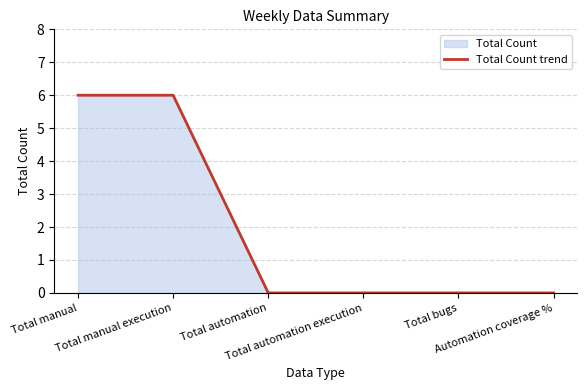

Count the values in the range 0 to 6.

6